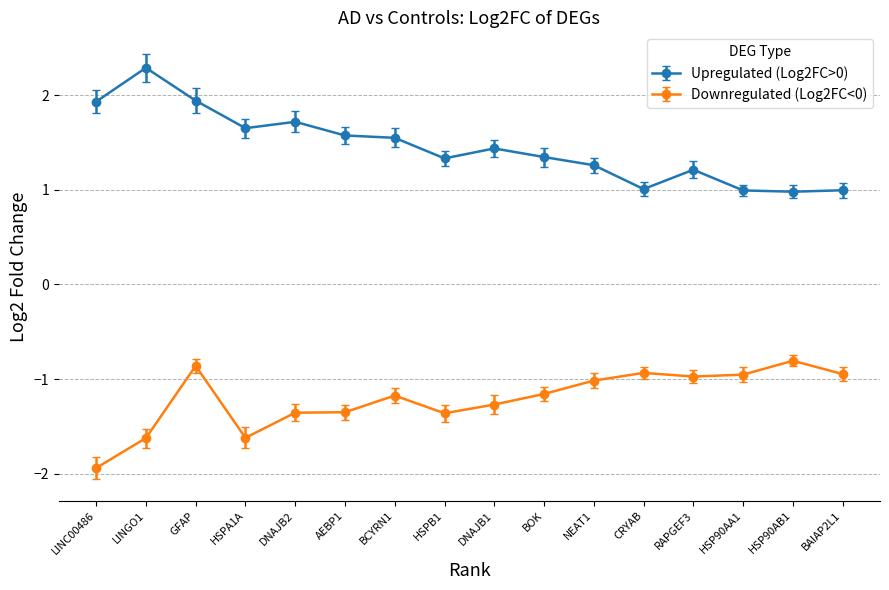

True or false: Downregulated (Log2FC<0) and Upregulated (Log2FC>0) cross at least once.

False